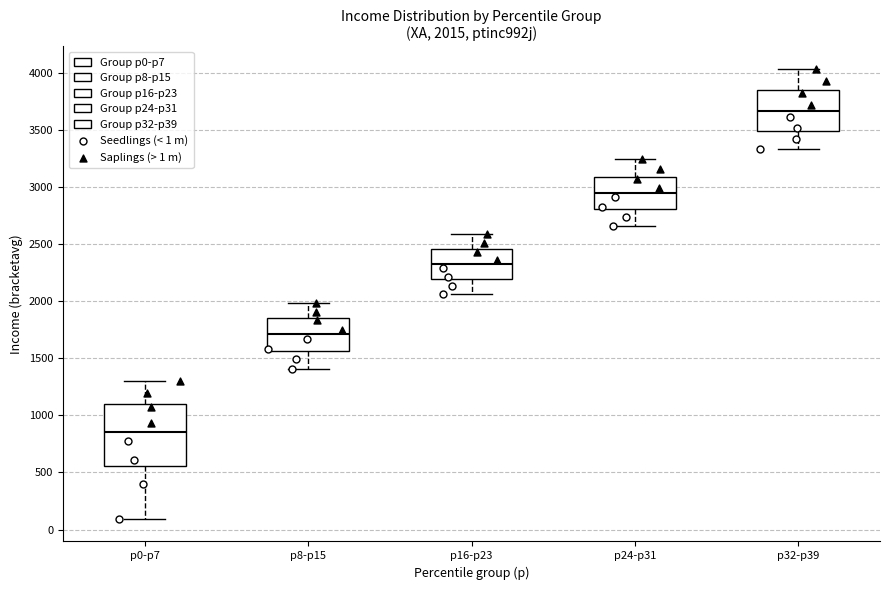

Which box's median line is the highest?

p32-p39